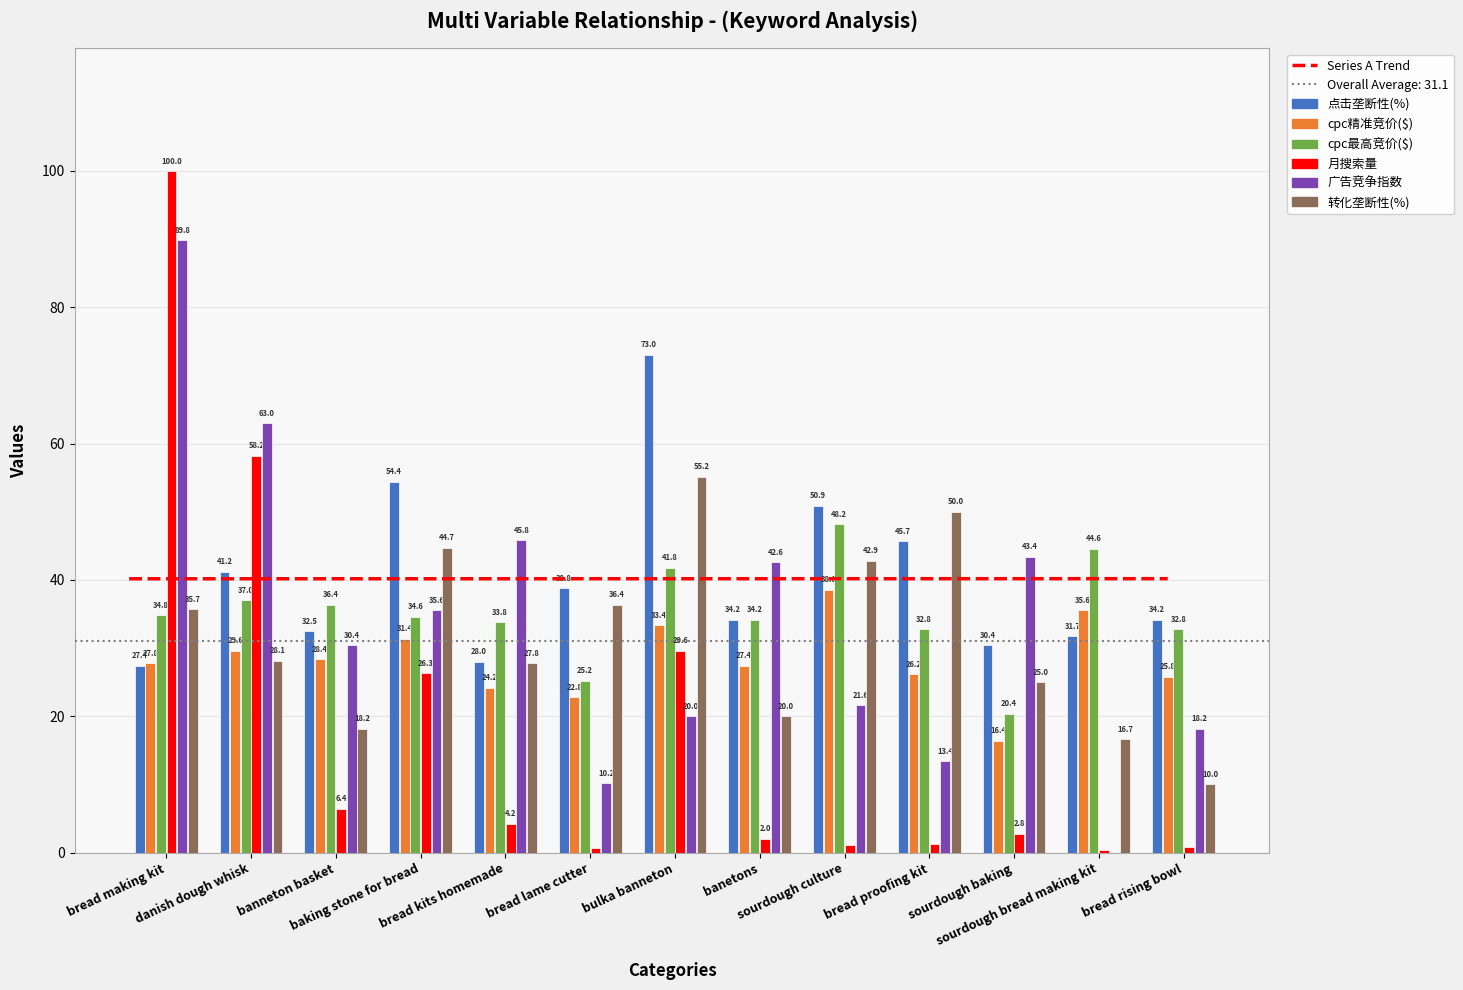

What is the minimum value for 点击垄断性(%)?

27.4